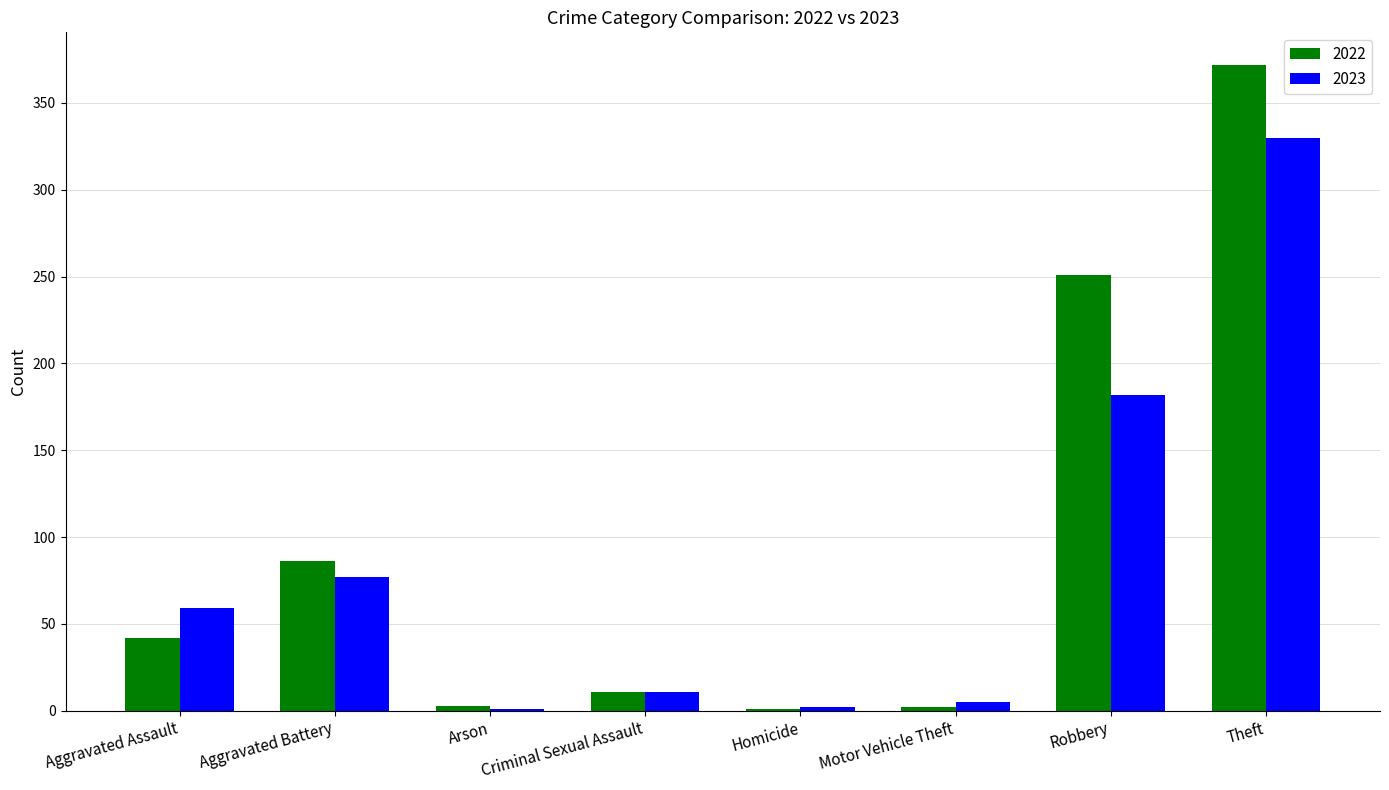

What is the maximum value for 2022?

372